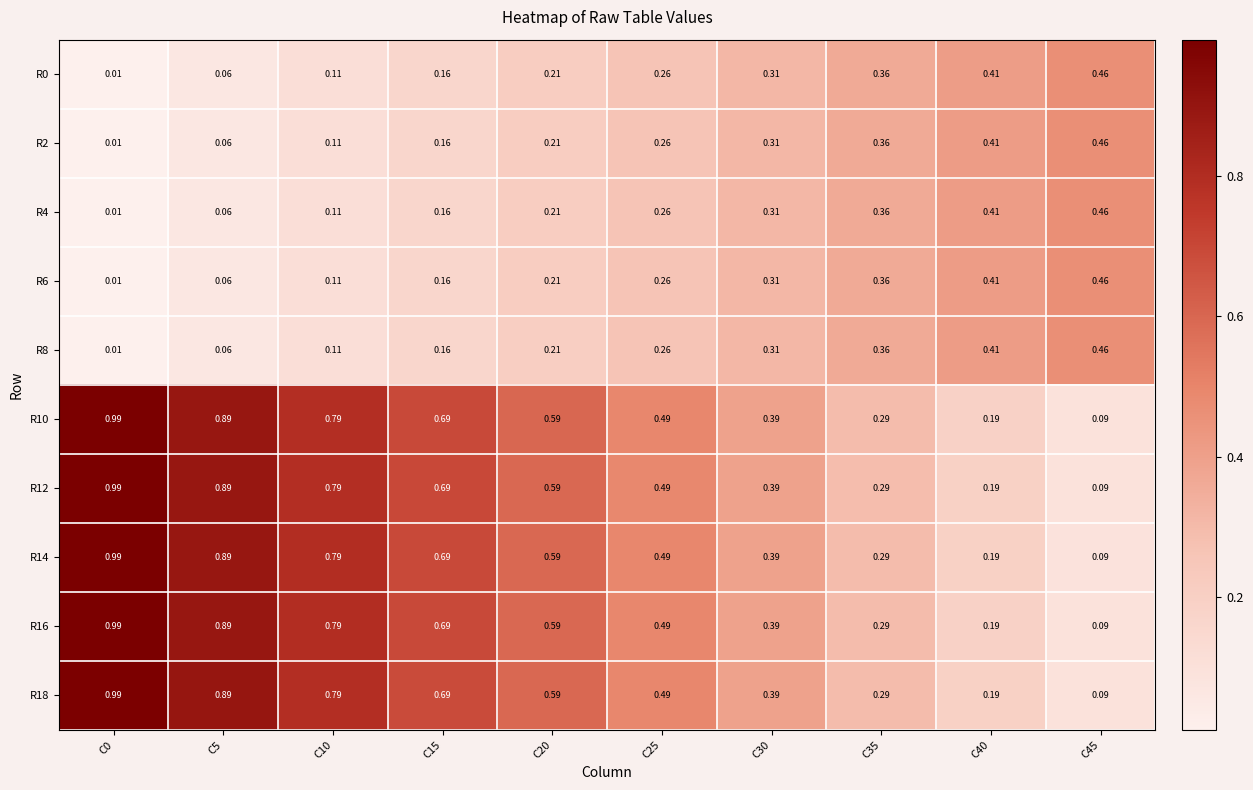

Is the value of R4 at C25 greater than the value of R16 at C15?

No